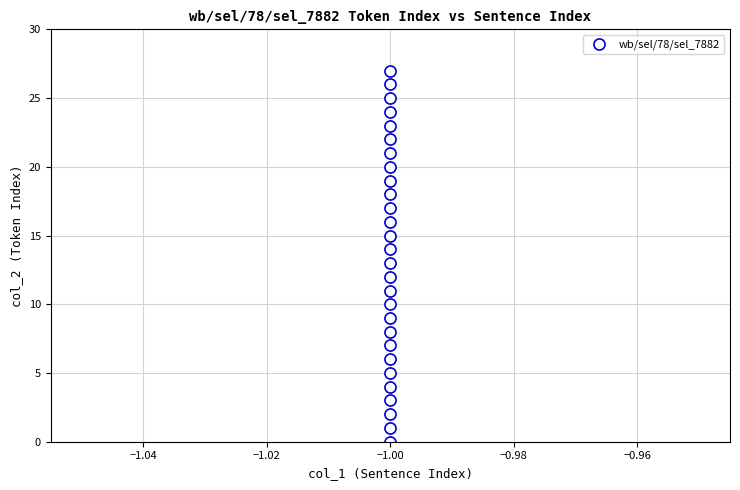

What is the range of Y values (max minus min)?

27